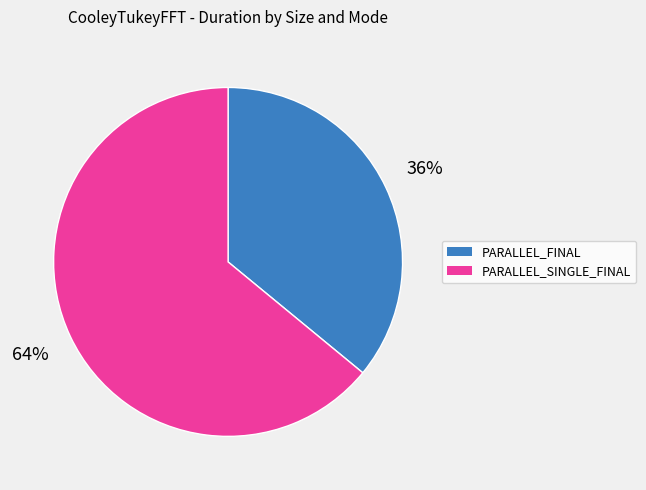

To the nearest percent, what is the difference between the largest and smallest slice percentages?

28%